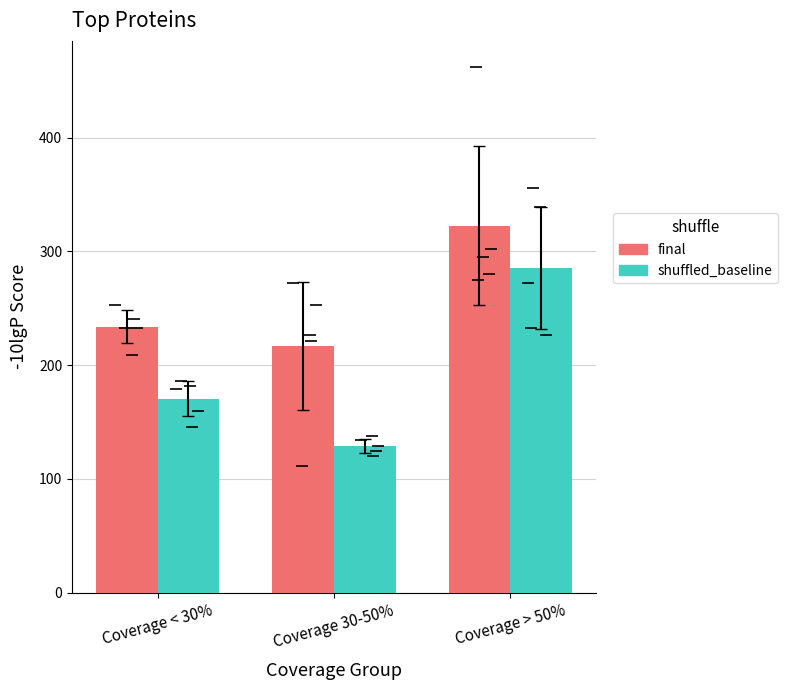

Reading right to left, transcribe all the data shown in this chart.

final: 322.8	217.0	233.8
shuffled_baseline: 285.4	129.1	170.4